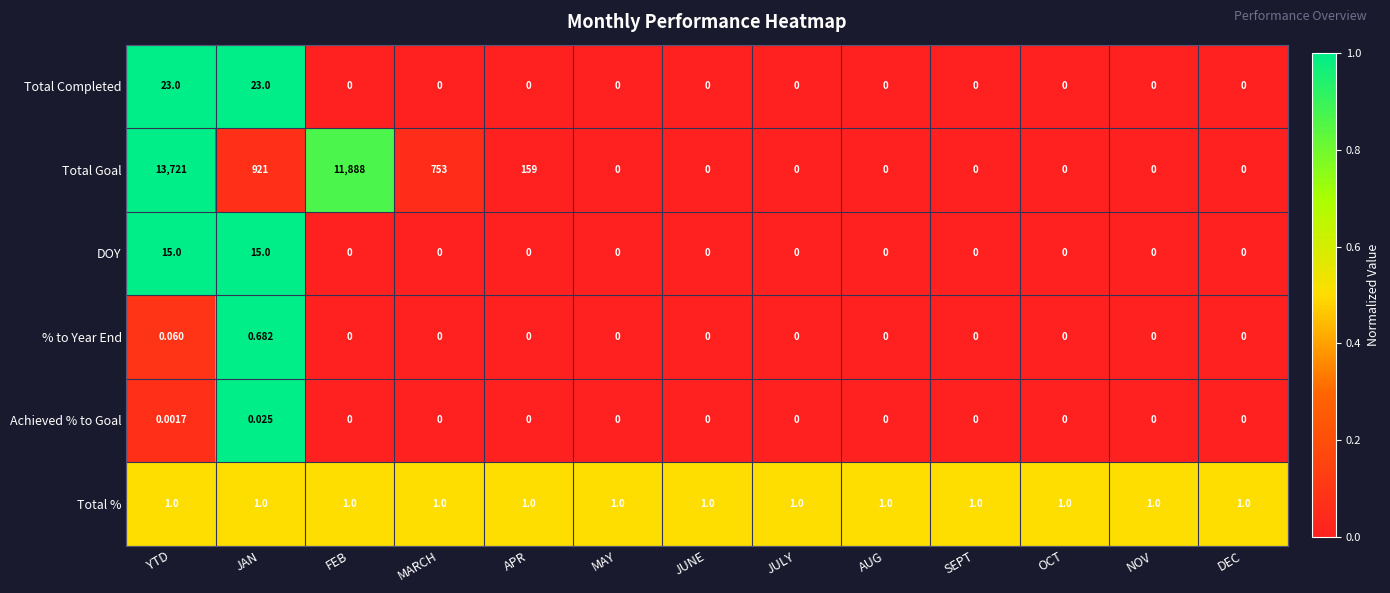

Which series has the widest spread of values?

Total Goal